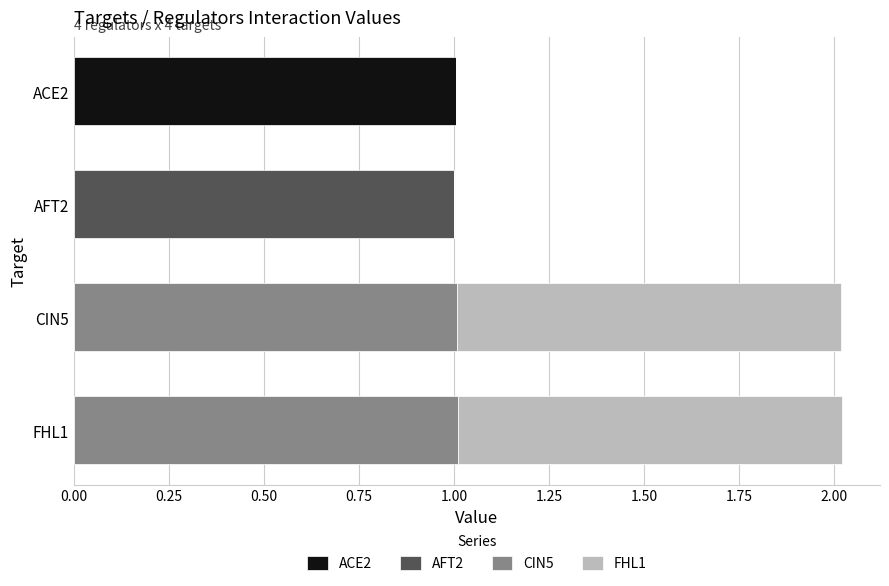

What is the total value across all series at ACE2?

1.0